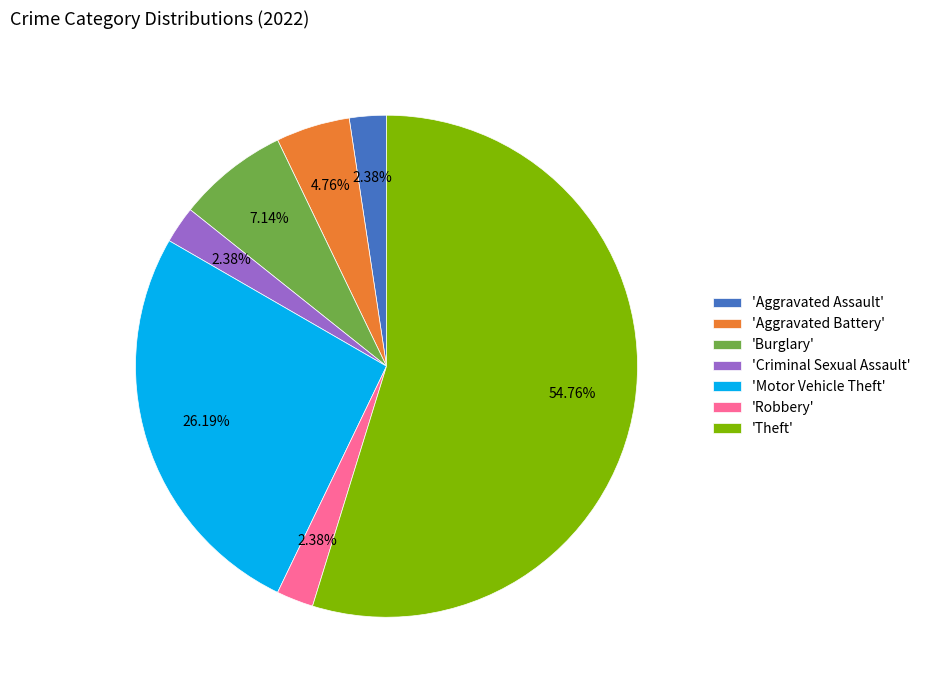

To the nearest percent, what is the average slice percentage?

14%